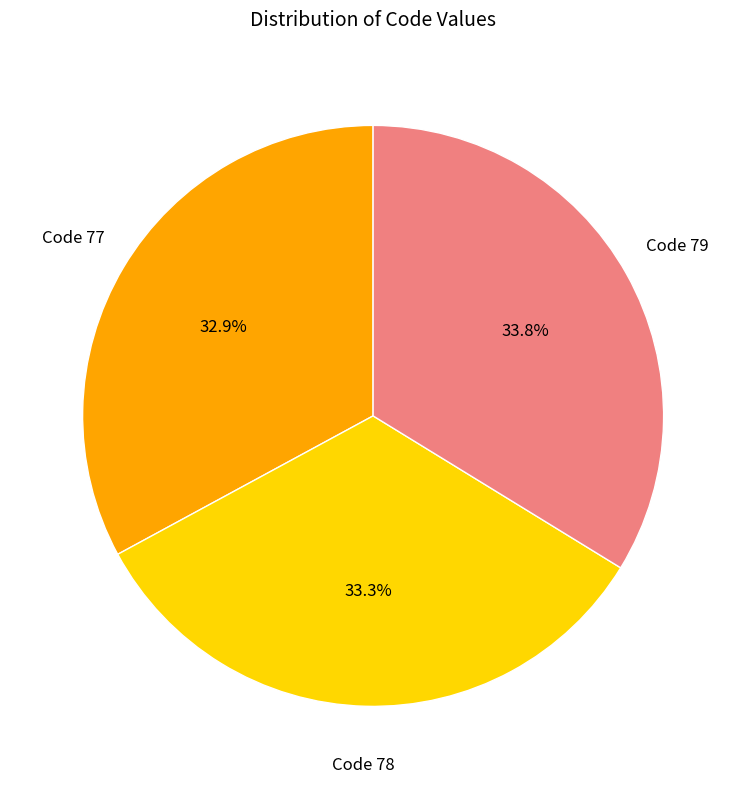

Approximately how many times larger is the value at Code 78 compared to Code 79?

1.0